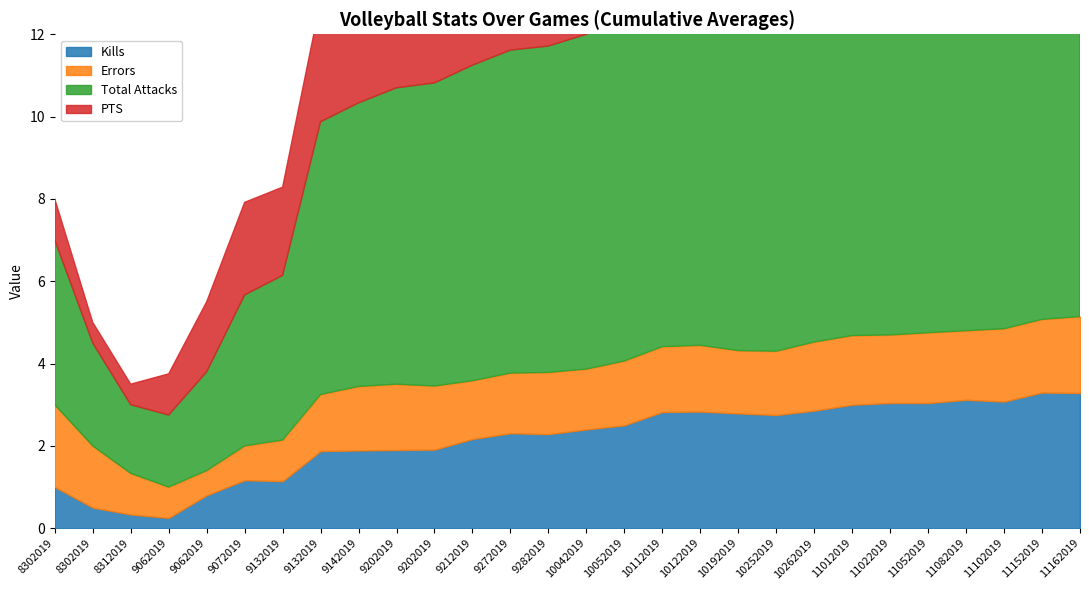

How many interior local peaks does the Errors series have?

5